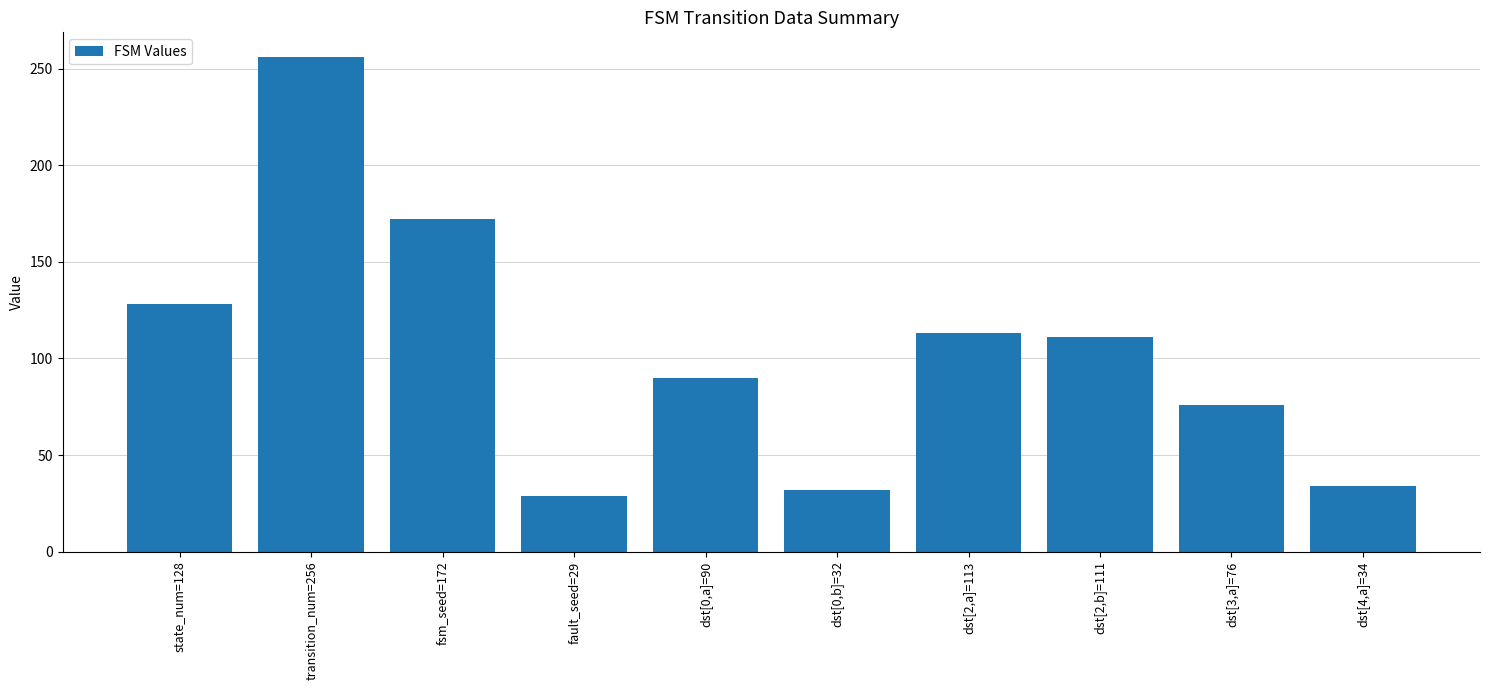

Count the number of categories in the chart.

10